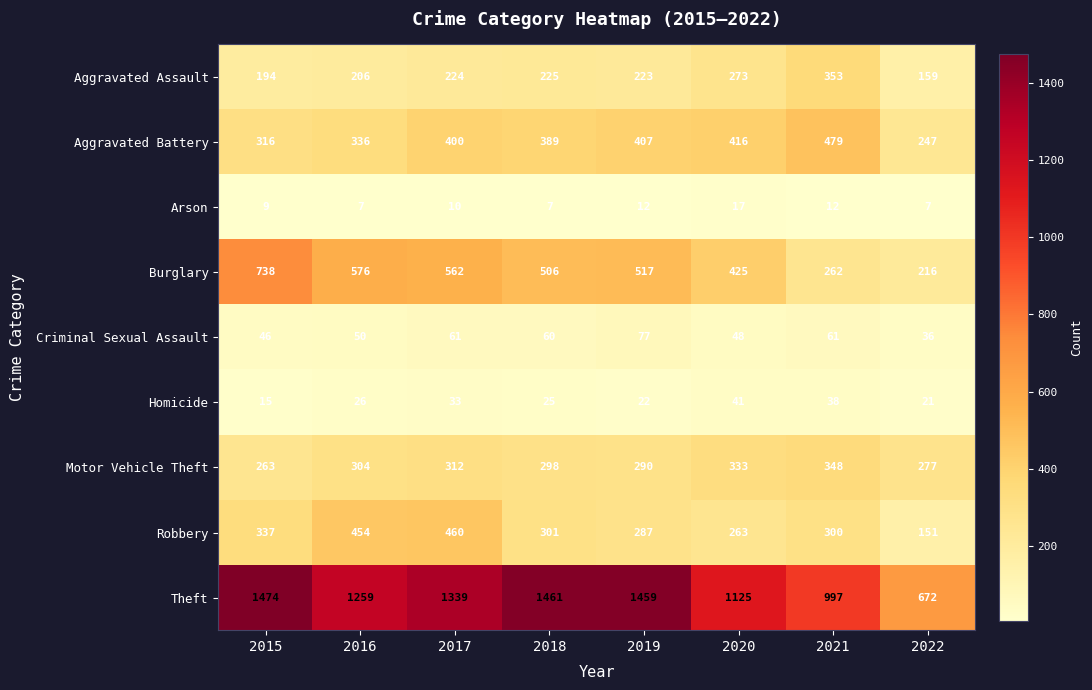

What is the minimum value shown in the chart?

7